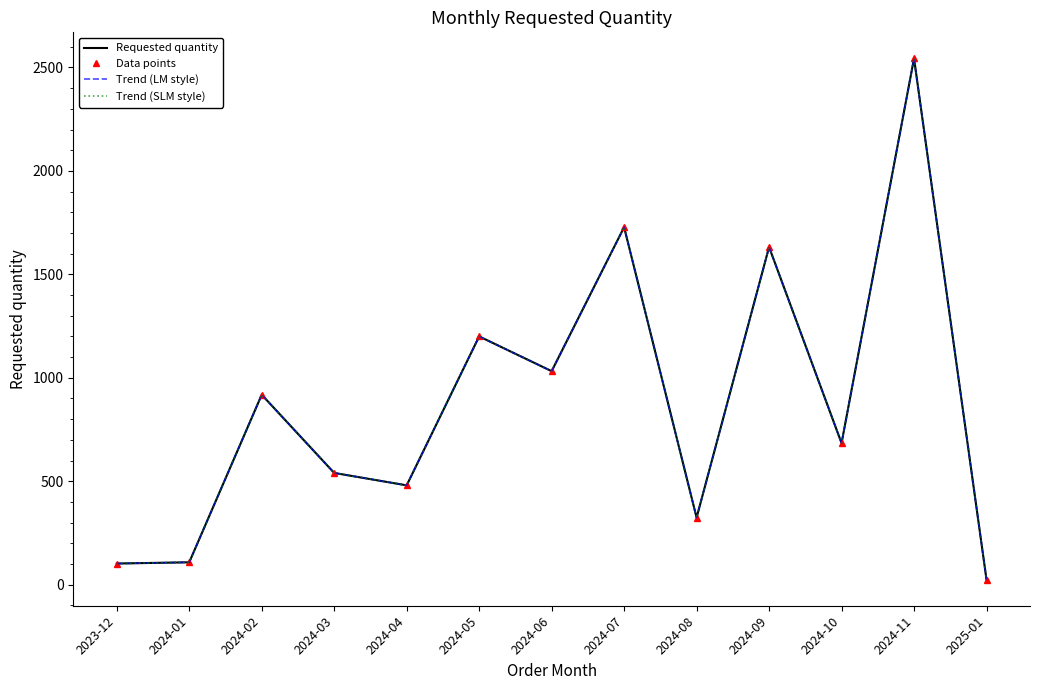

What is the difference between the maximum and second lowest values in the Trend (LM style) series?

2442